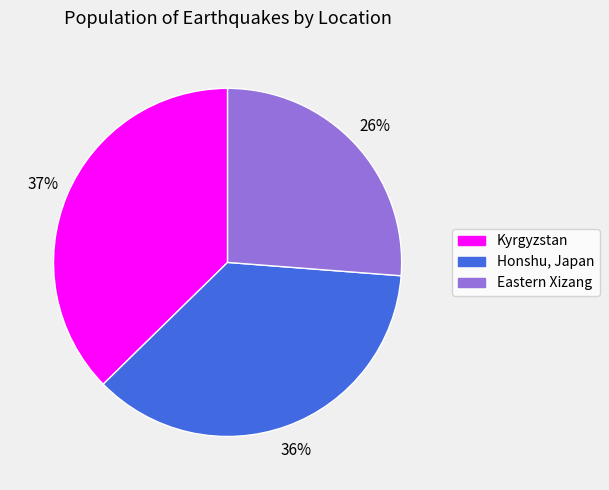

How many slices are in this pie chart?

3